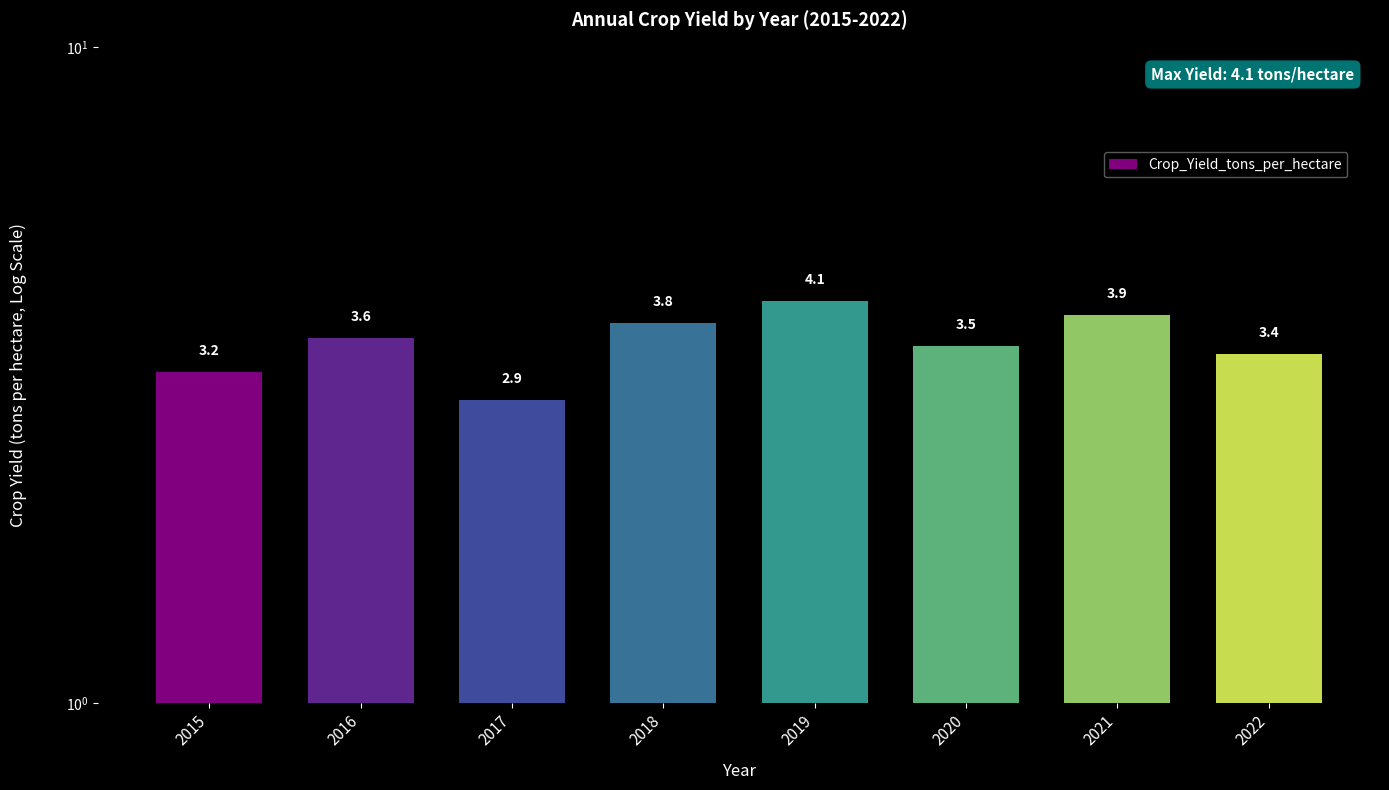

How many bars are there in total?

8